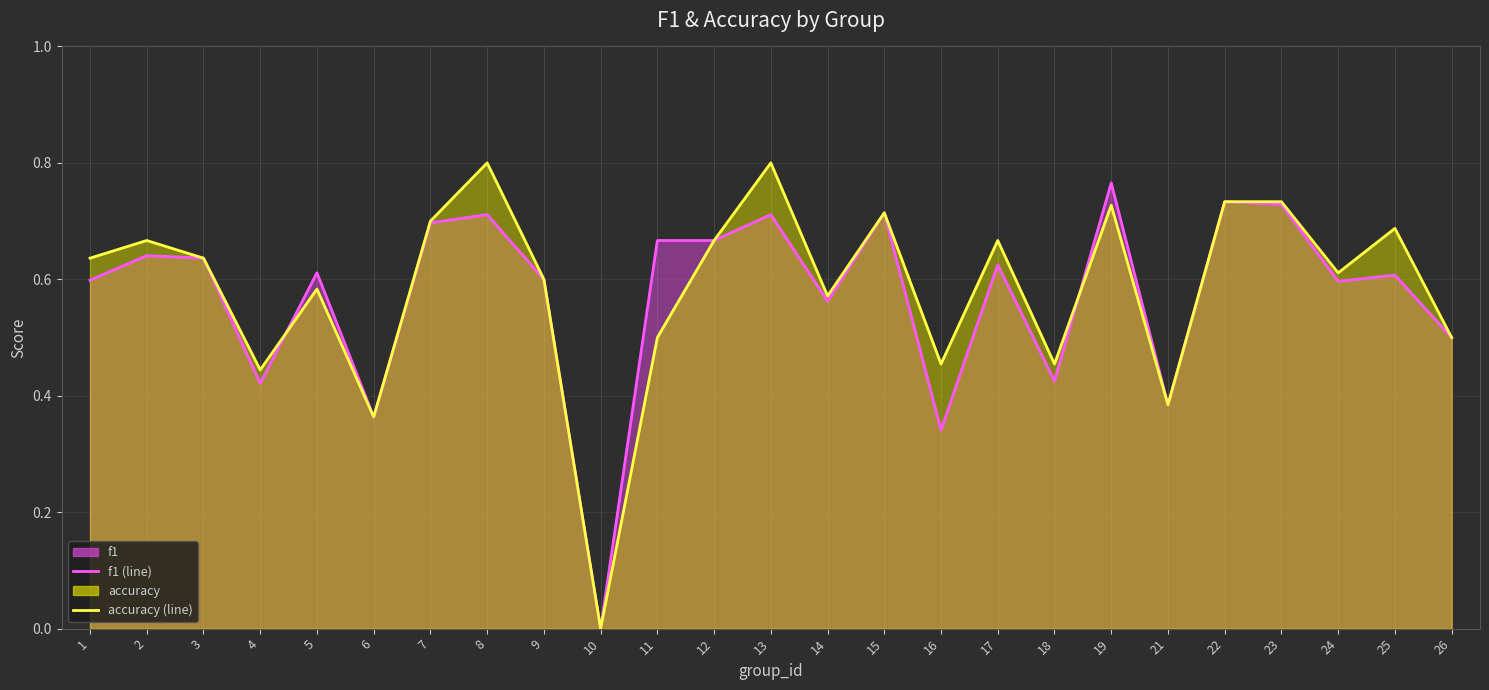

Between which two adjacent categories do f1 (line) and accuracy (line) first intersect?

4 and 5